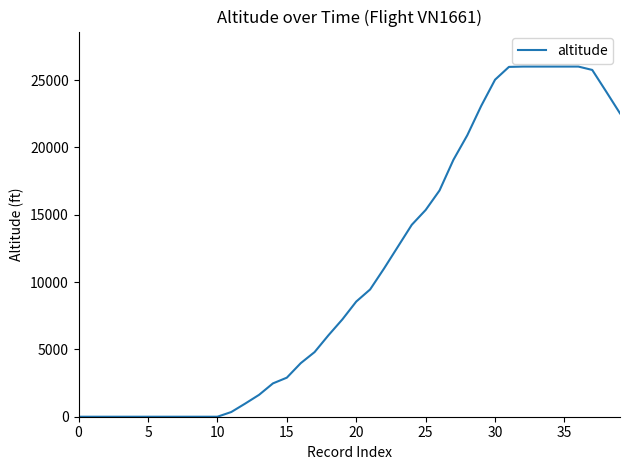

What is the maximum value shown in the chart?

26000